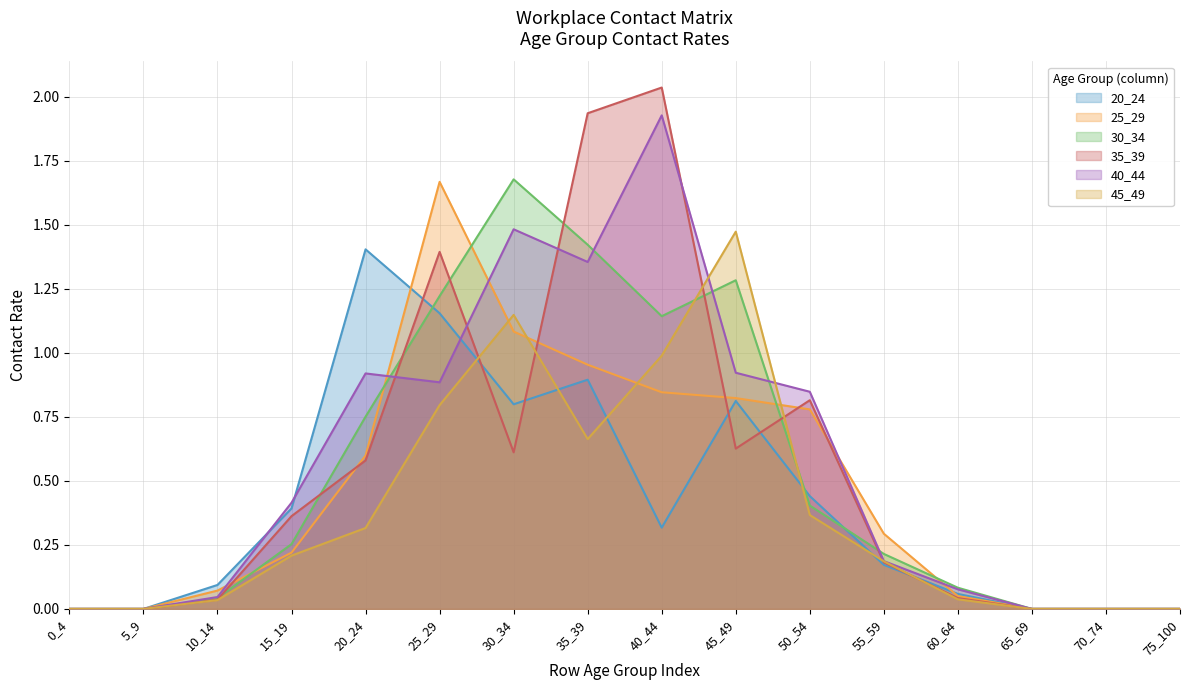

The value of 20_24 at 55_59 is 0.2. True or false?

False